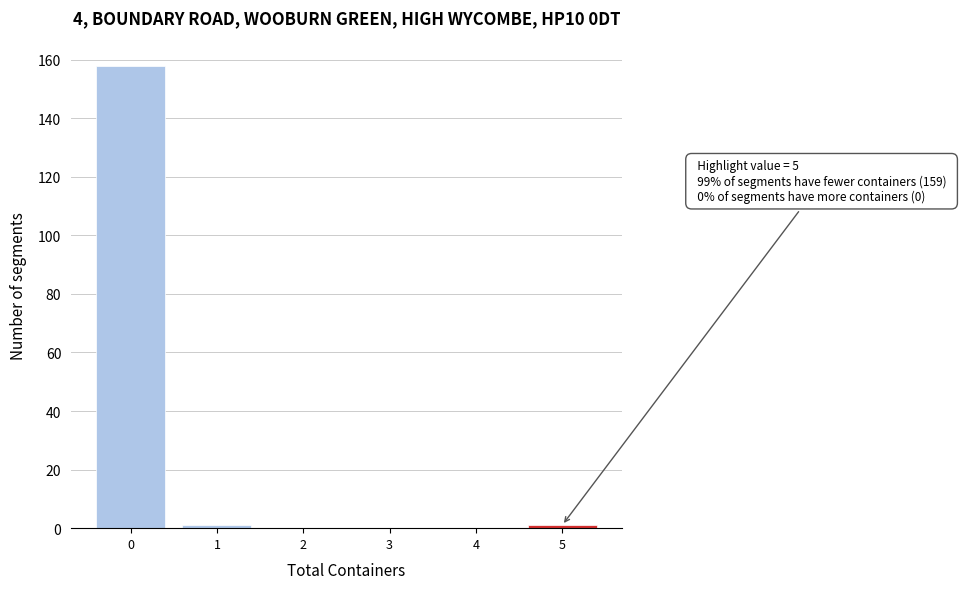

Reading left to right, what are all the values shown in this chart?

0=158	1=1	2=0	3=0	4=0	5=1